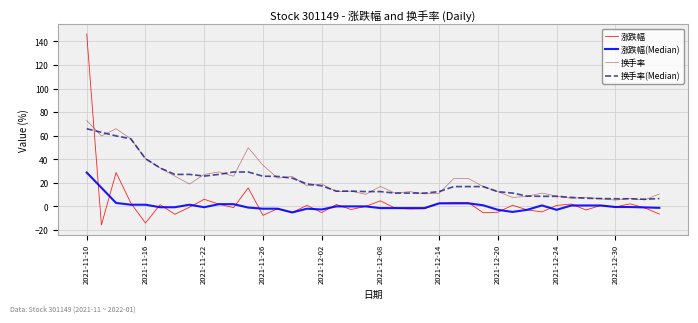

What is the average value of the 涨跌幅(Median) series?

0.8